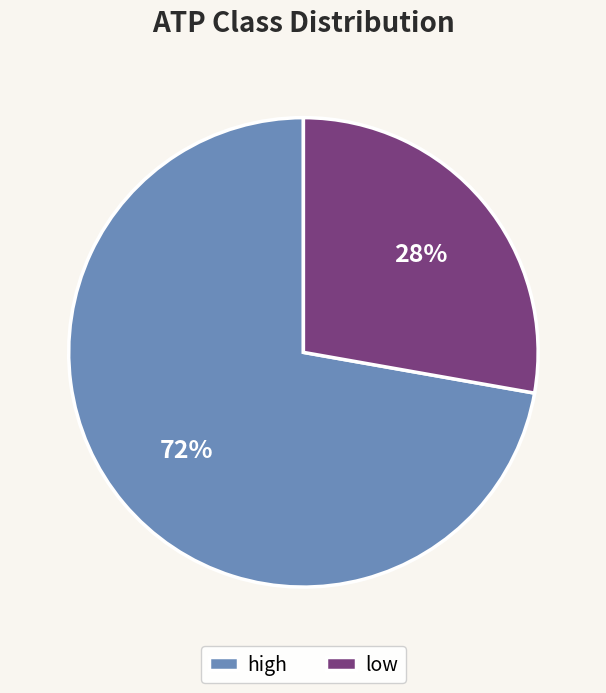

Between low and high, which is larger?

high